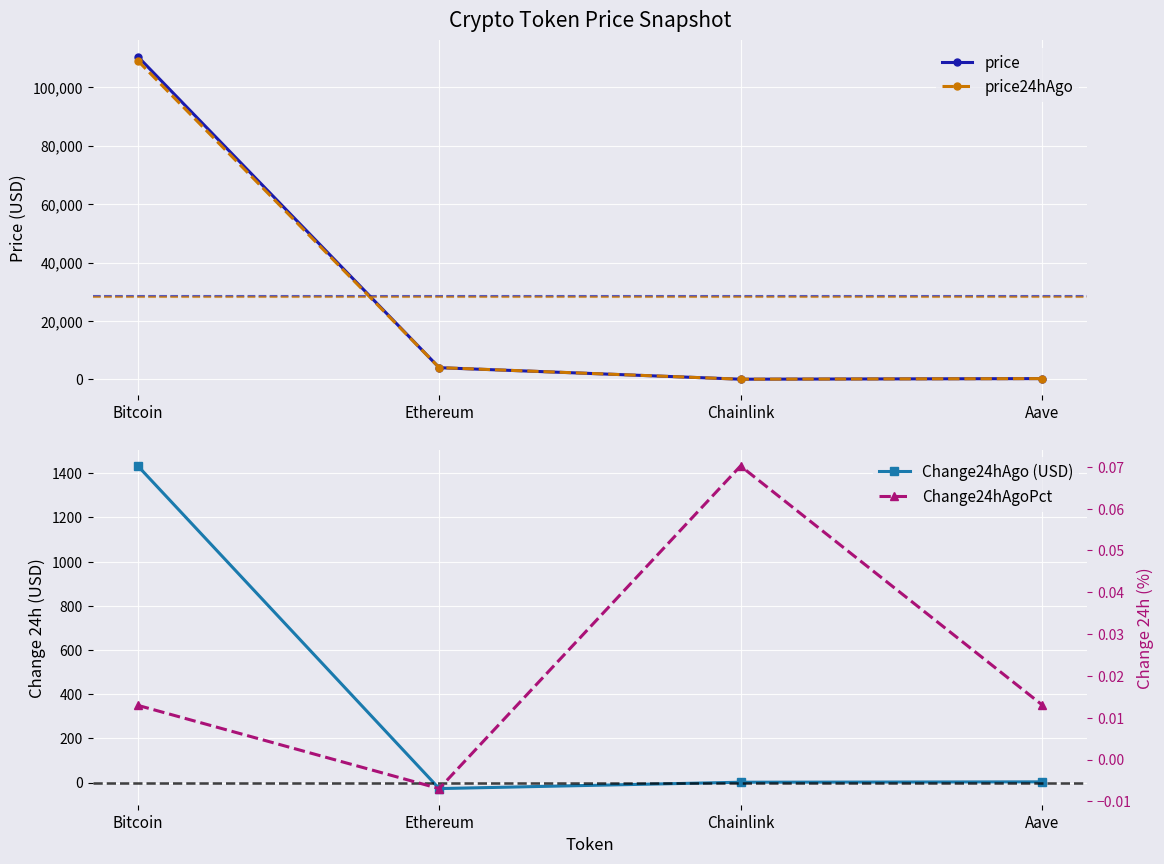

The price24hAgo series shows 17.5 at Chainlink. True or false?

True